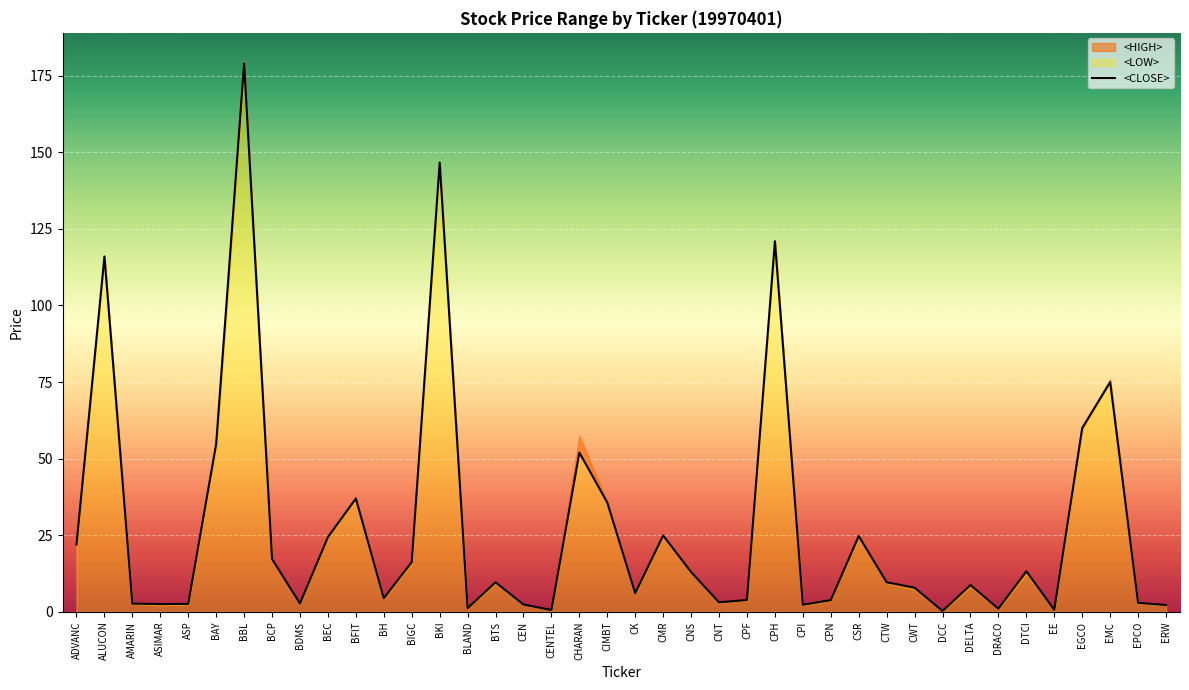

What is the smallest value displayed?

0.3